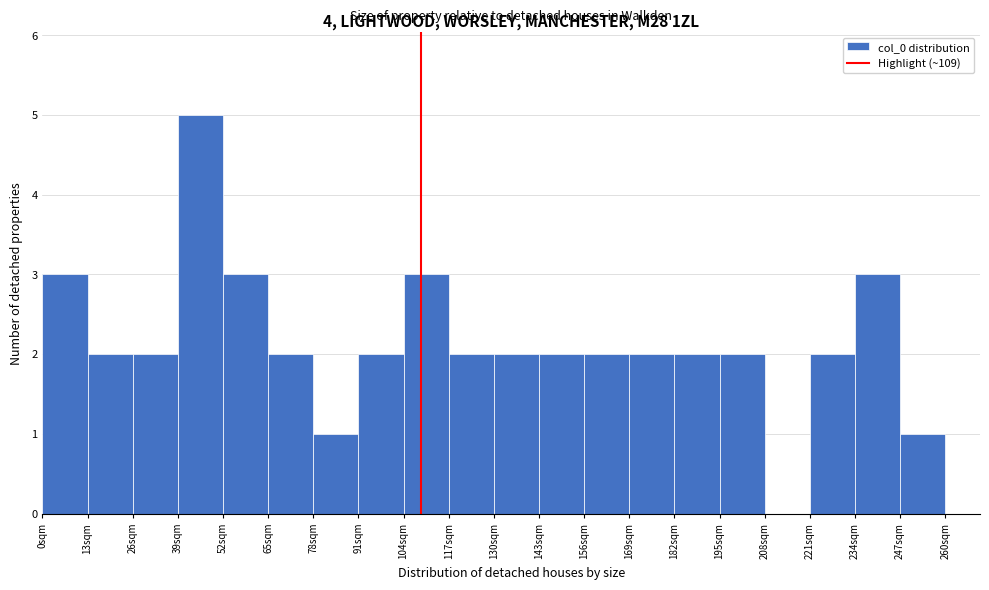

What is the height of the bar covering 26 to 39 on the x-axis? Neither the bar edges nor the heights are printed on the chart, so give them approximately, as read against the axes.

2